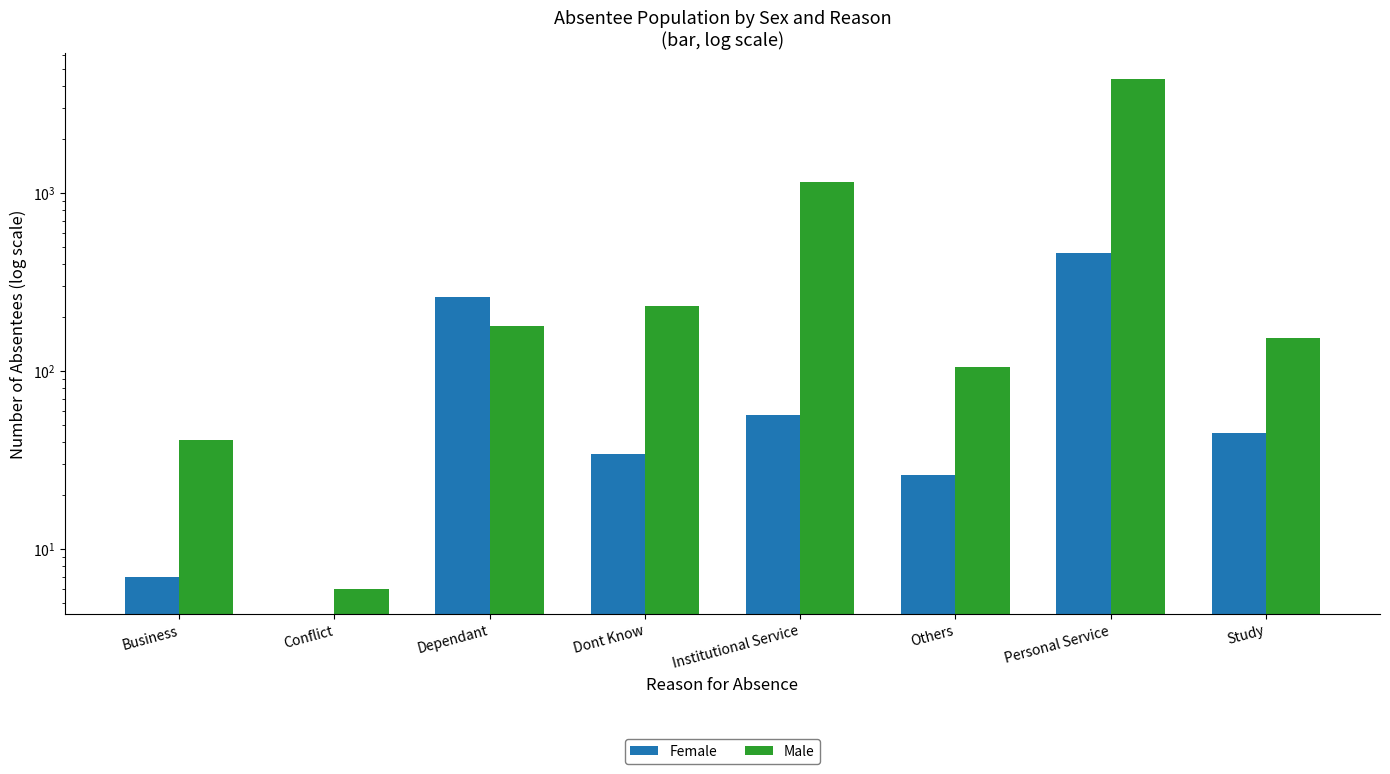

Reading left to right, transcribe all the data shown in this chart.

Female: 7	0	259	34	57	26	458	45
Male: 41	6	178	233	1147	106	4375	153